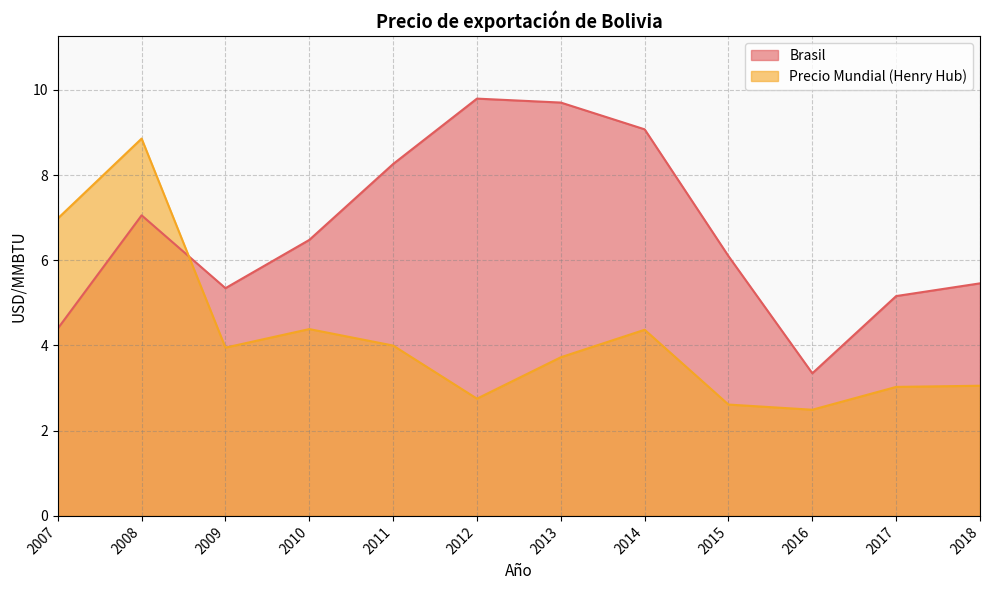

Where does the Brasil series first go above 6?

2008